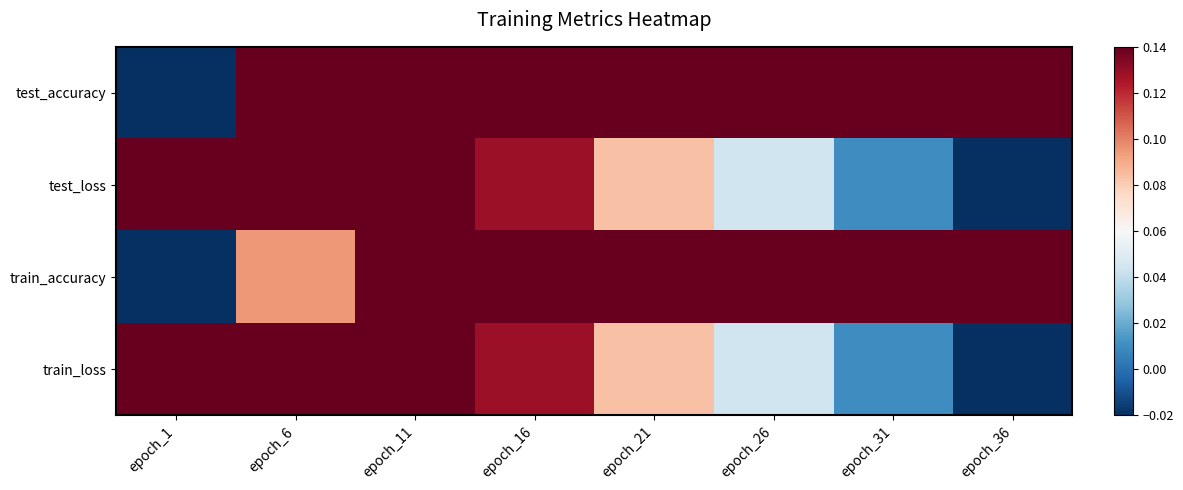

At how many categories does at least one series exceed 0?

8